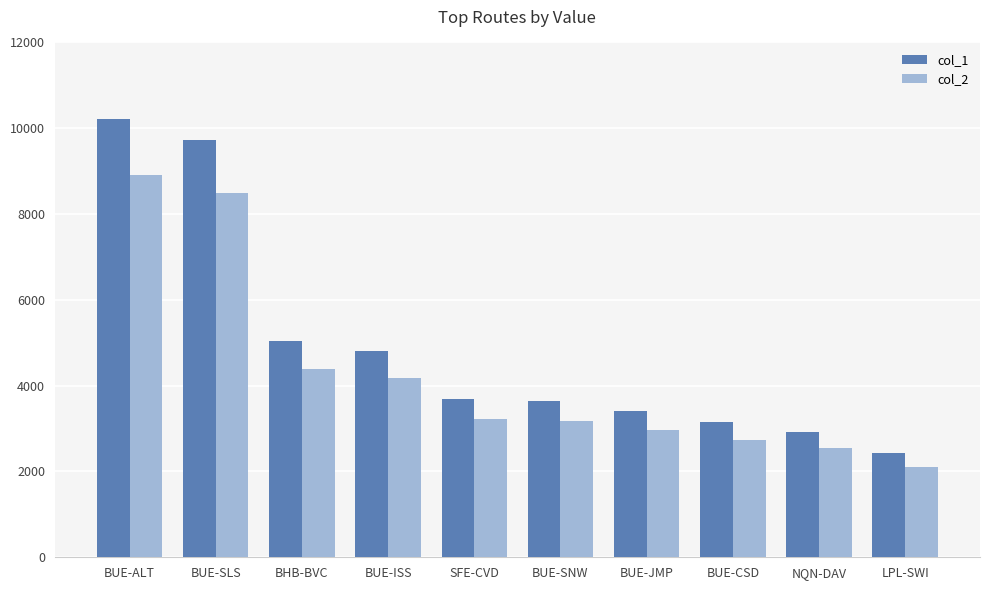

What is the label of the 8th bar from the right?

BHB-BVC